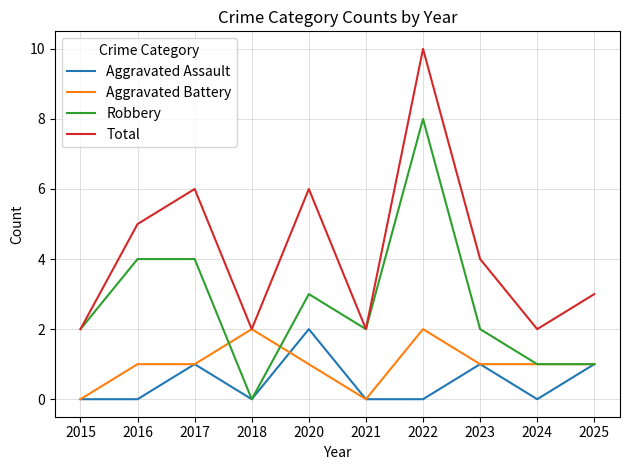

What is the sum of the Total values at 2020 and 2015?

8